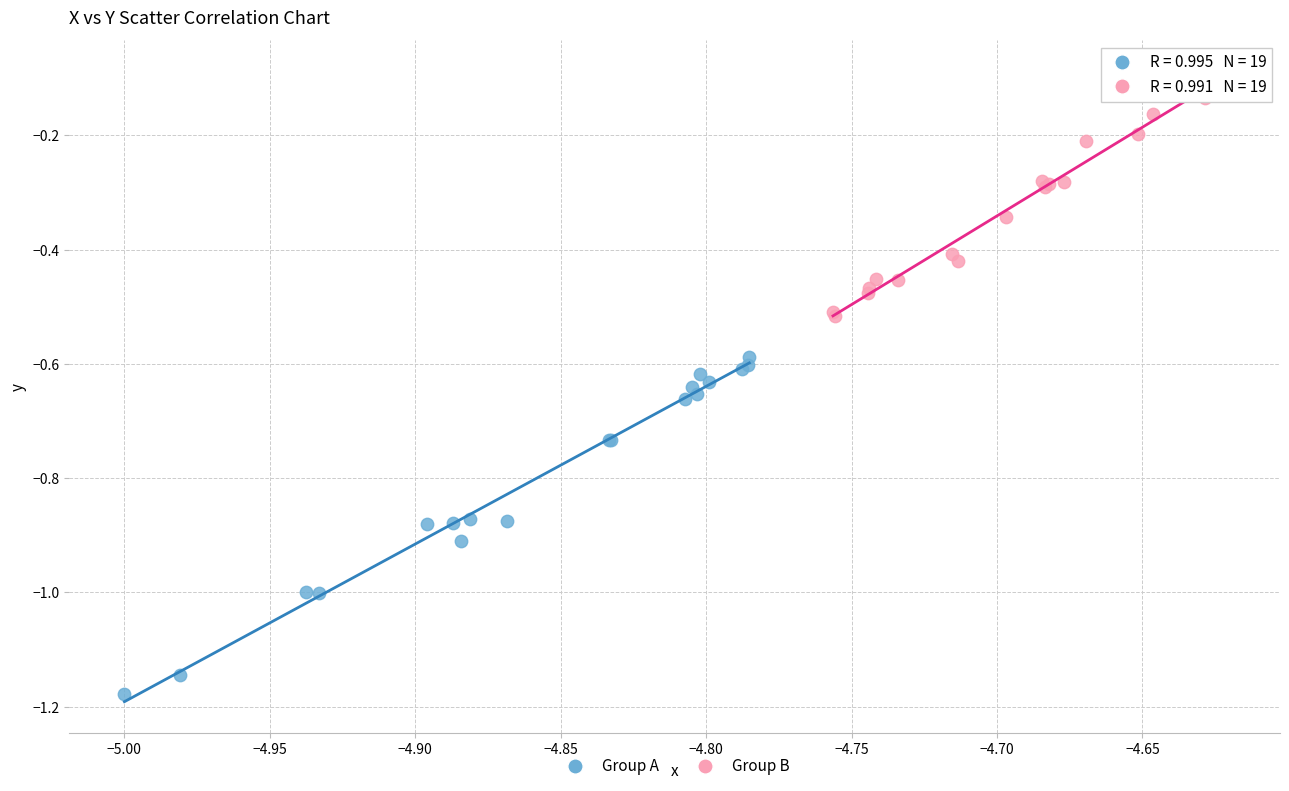

Which series reaches the maximum Y coordinate?

Group B